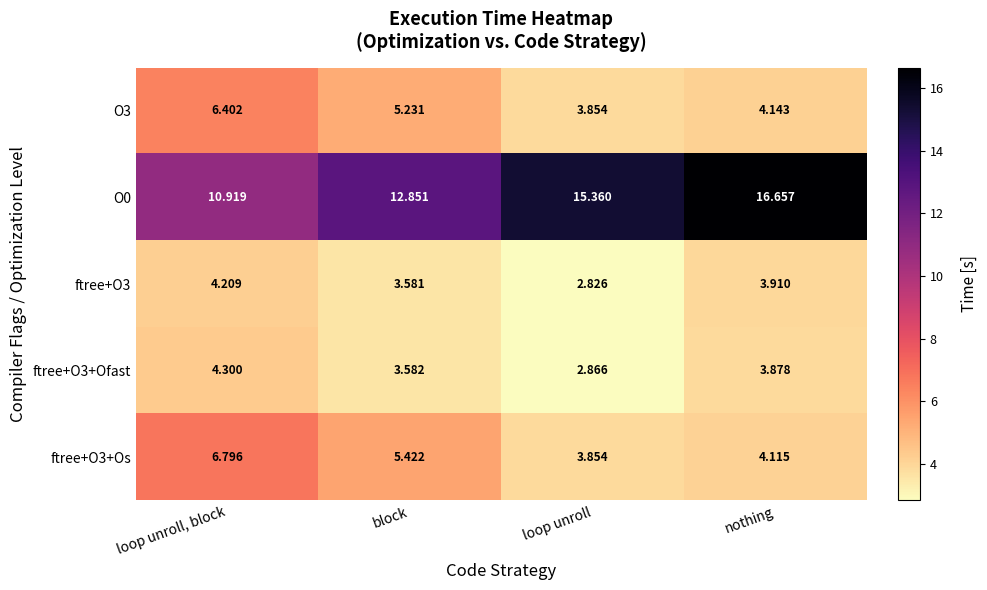

Rank the categories by ftree+O3 value from lowest to highest.

loop unroll, block, nothing, loop unroll, block